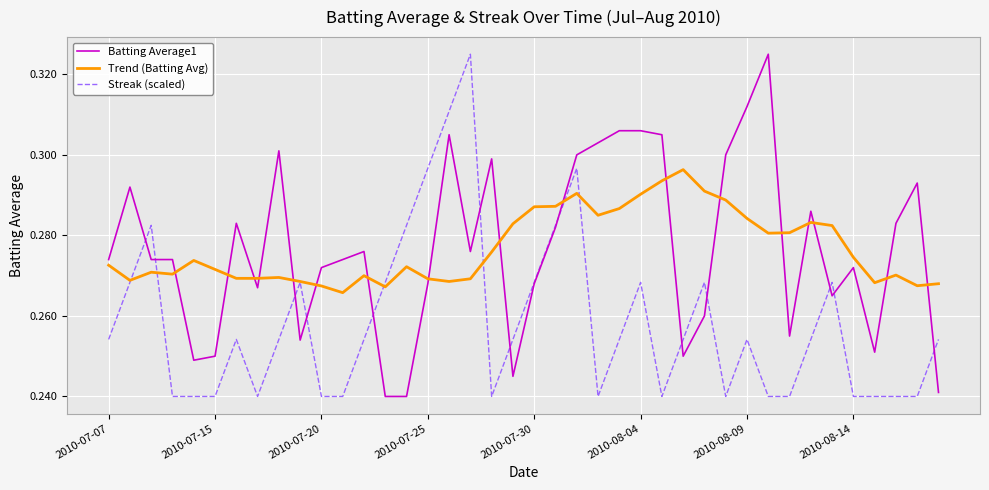

What are all the series names shown in the legend?

Batting Average1, Trend (Batting Avg), Streak (scaled)